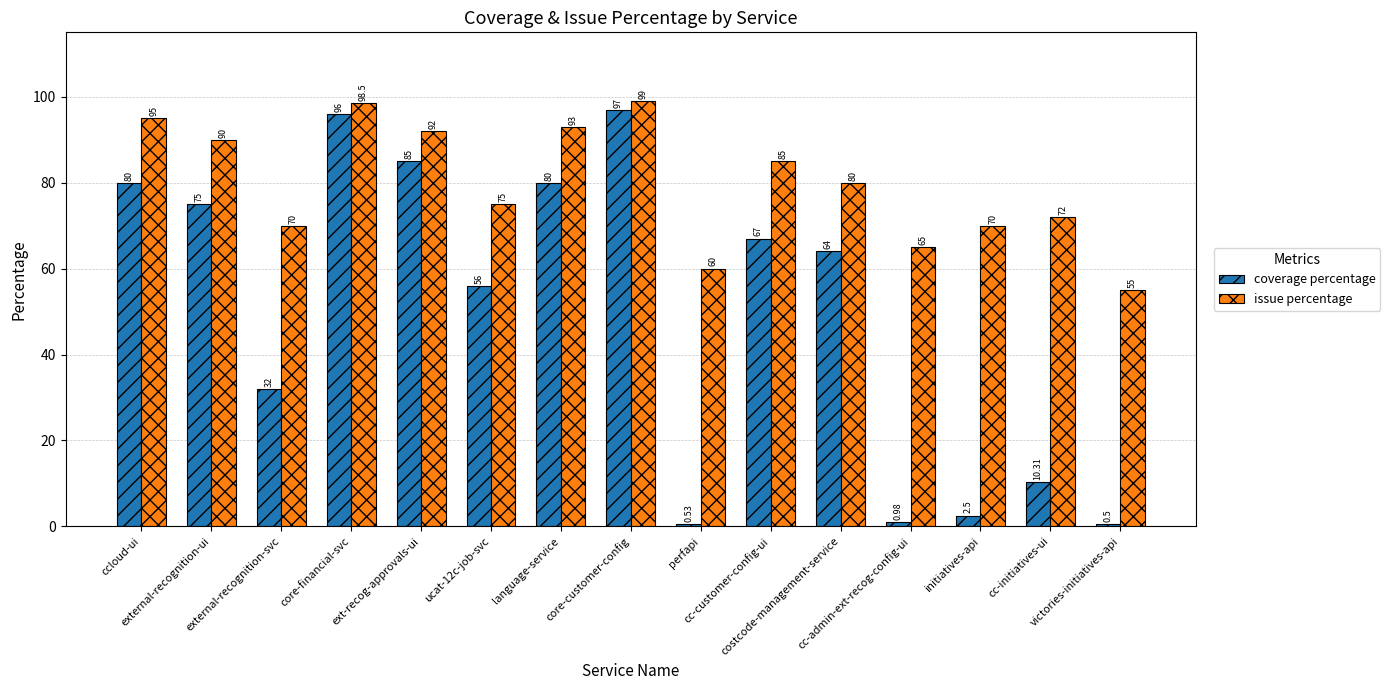

What is the difference between the maximum and second lowest values in the issue percentage series?

39.0